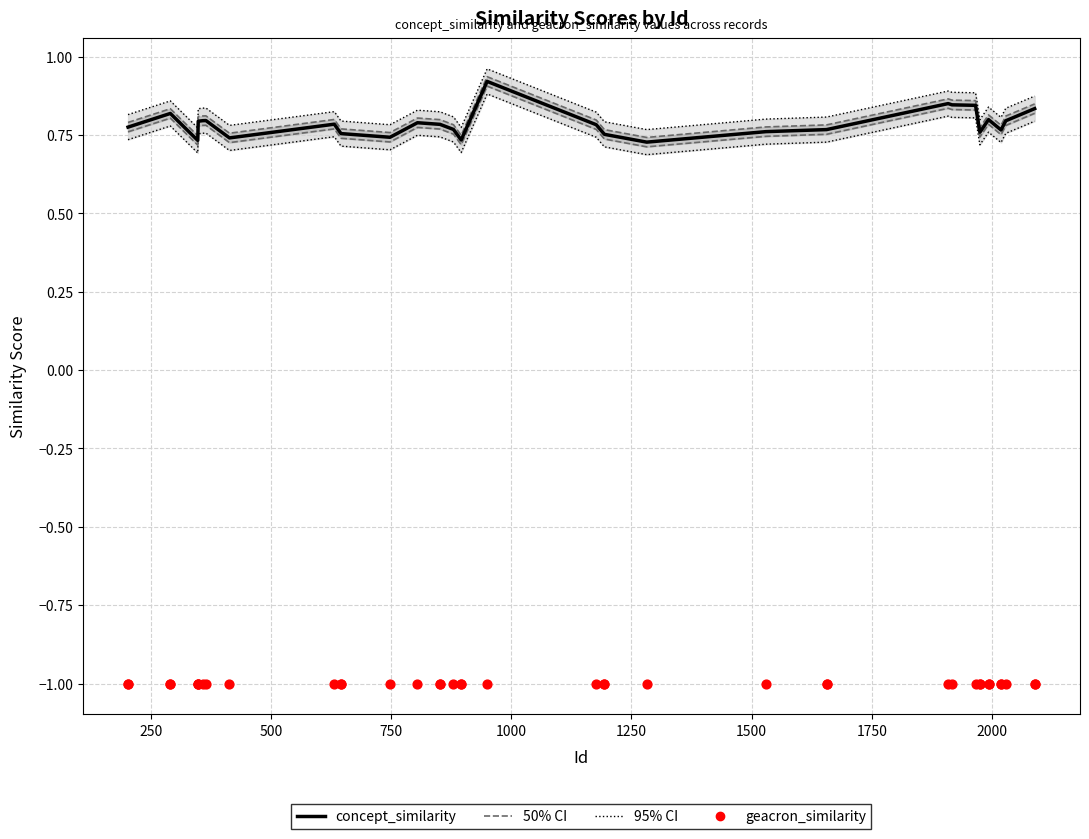

Which series reaches the minimum Y coordinate?

geacron_similarity